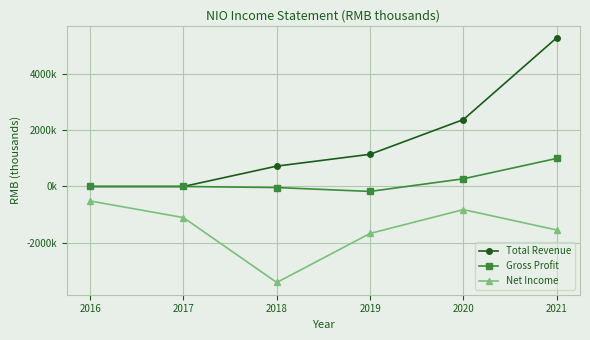

Reading right to left, list all the values displayed in this chart.

Total Revenue: 2021=5277000	2020=2374100	2019=1142700	2018=723000	2017=0	2016=0
Gross Profit: 2021=996100	2020=273600	2019=-175100	2018=-37400	2017=0	2016=0
Net Income: 2021=-1543900	2020=-819300	2019=-1666700	2018=-3406600	2017=-1104200	2016=-513700